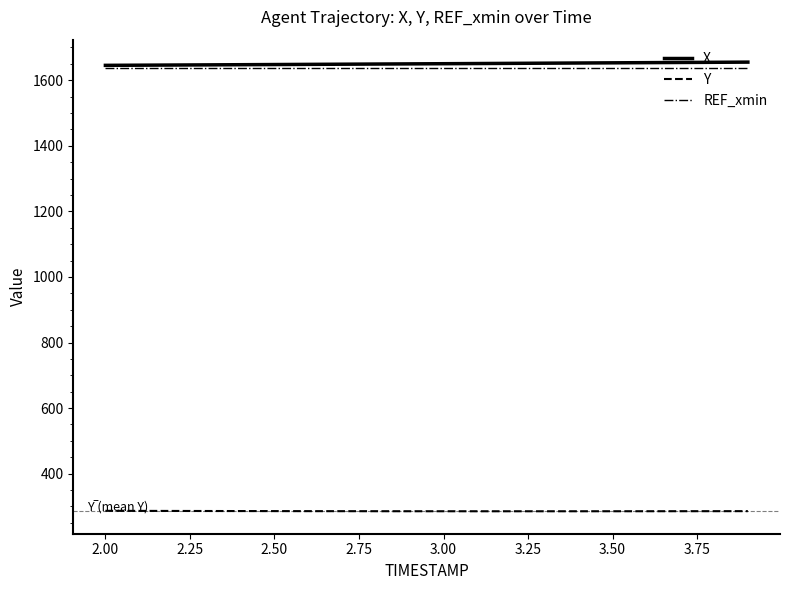

True or false: X and Y cross at least once.

False